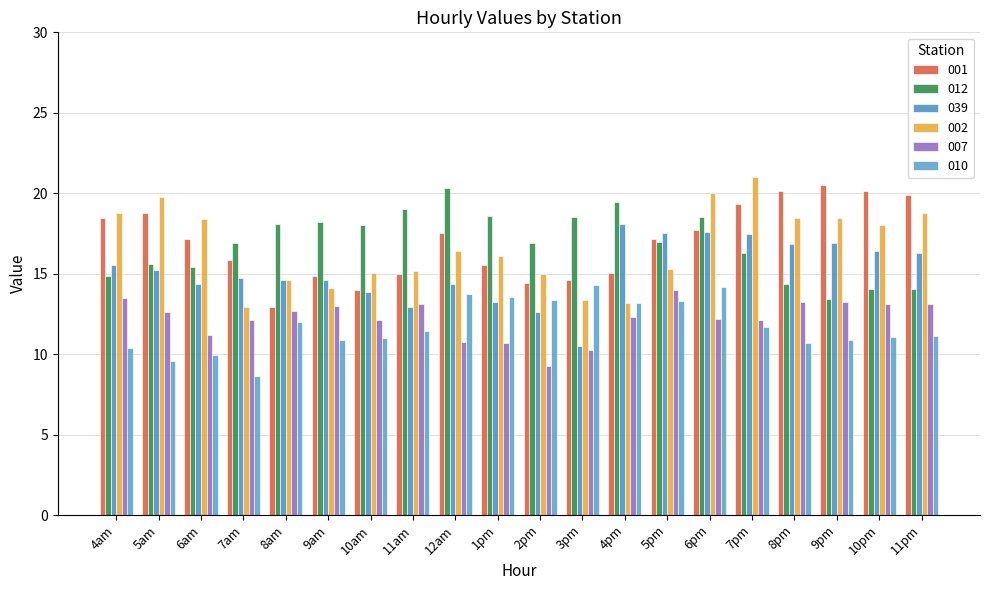

What is the sum of the 001 values at 8pm and 1pm?

35.6